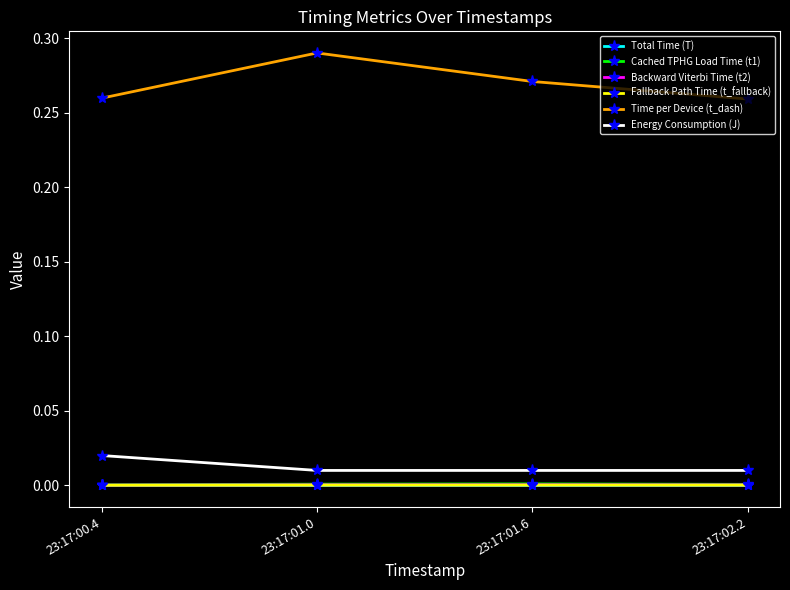

Which series has the largest range (max minus min)?

Time per Device (t_dash)